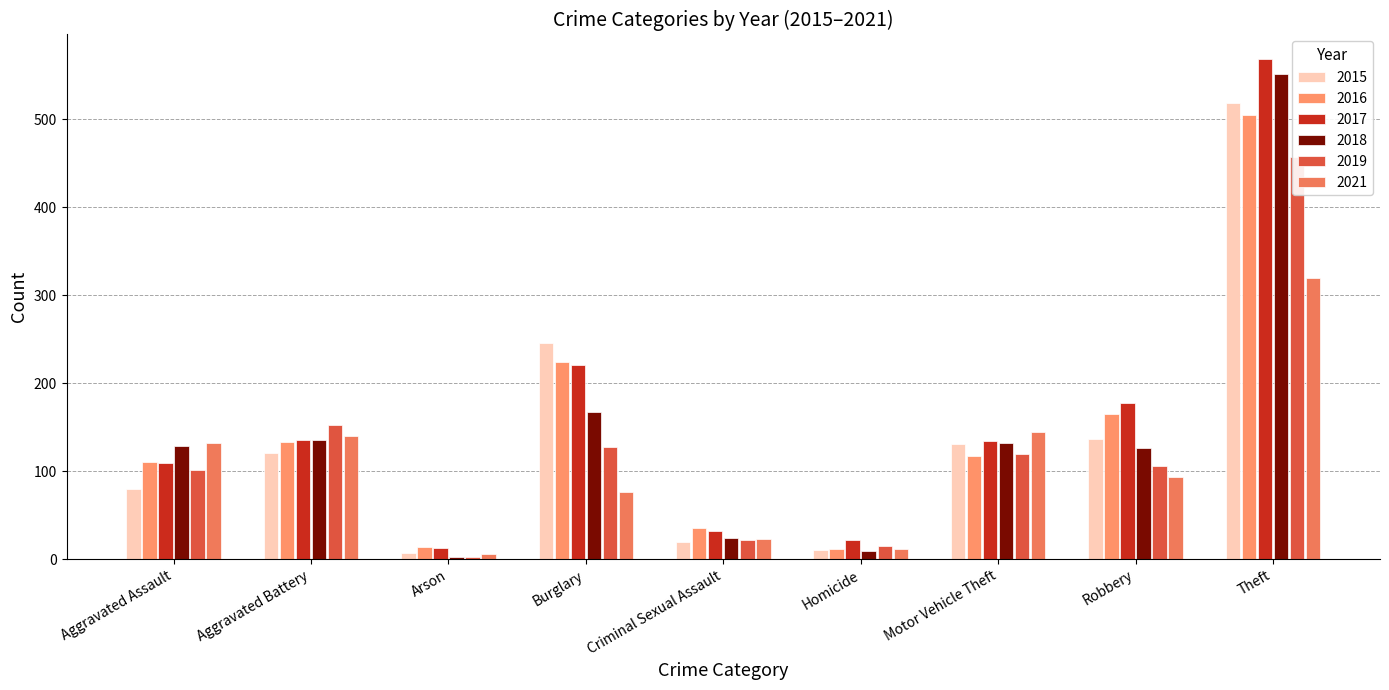

List the labels in order of 2015 value, smallest first.

Arson, Homicide, Criminal Sexual Assault, Aggravated Assault, Aggravated Battery, Motor Vehicle Theft, Robbery, Burglary, Theft